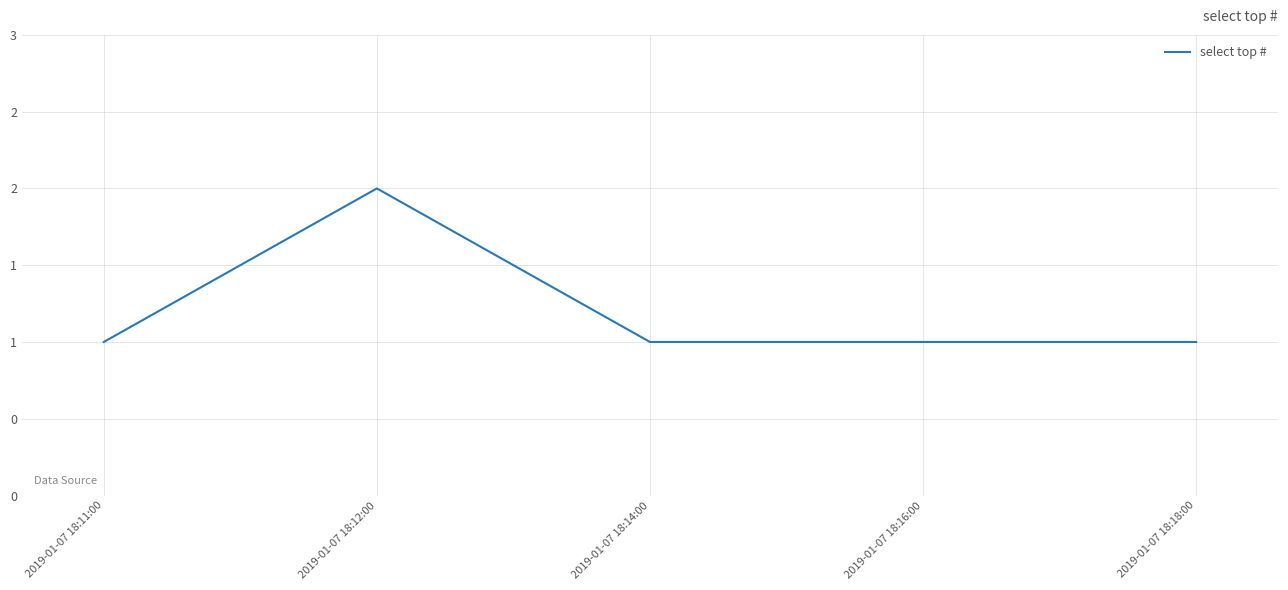

Count the values in the range 1 to 2.

5